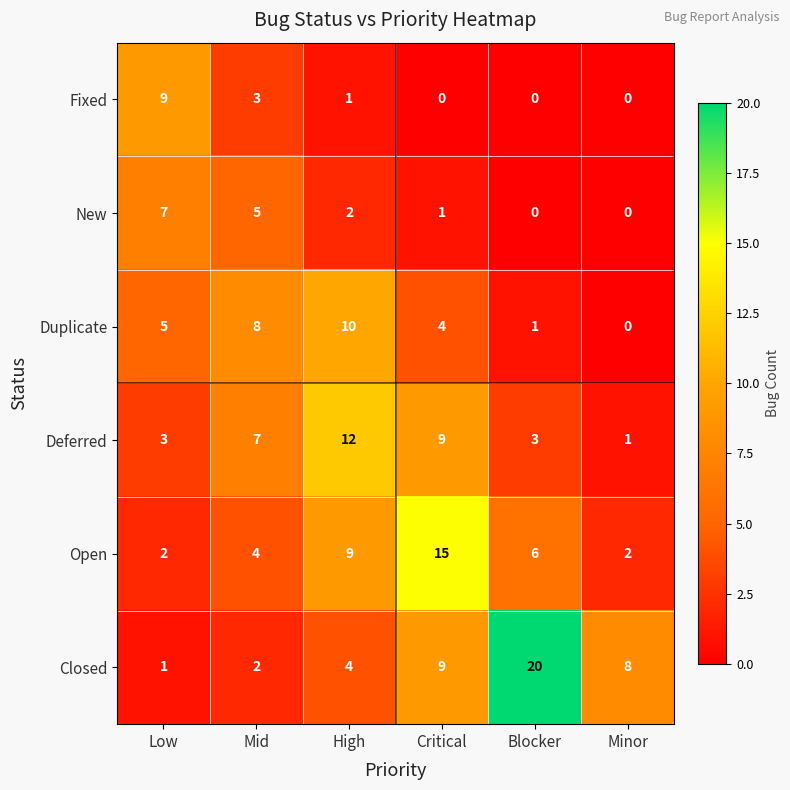

Between Low and High, which series saw the biggest shift?

Deferred